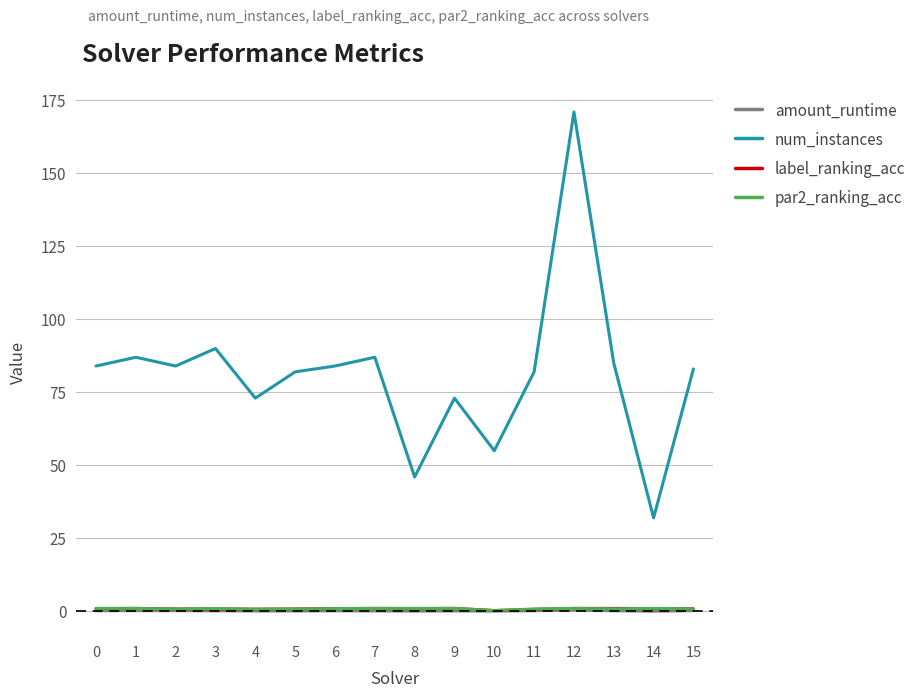

What is the maximum value shown in the chart?

171.0